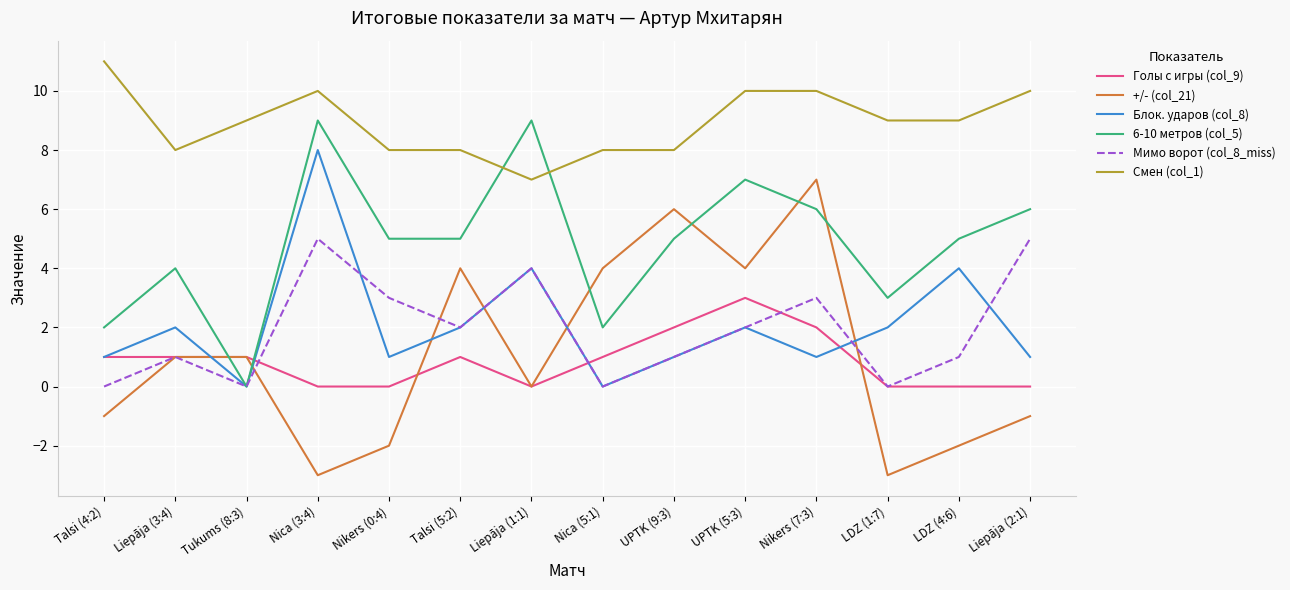

Is it true that Блок. ударов (col_8) equals 6 at LDZ (4:6)?

False